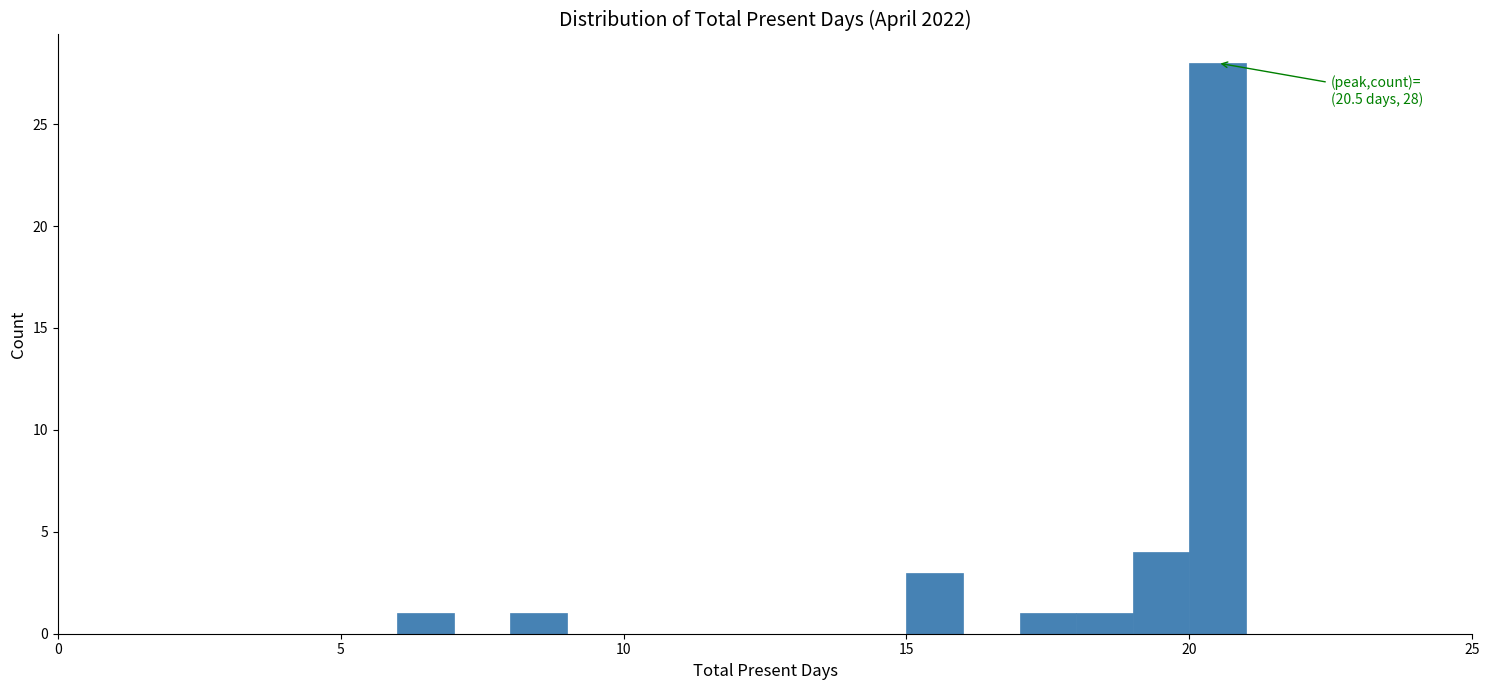

Around what value on the x-axis is the tallest bar? Give the approximate position of its centre, as read against the axis.

20.5